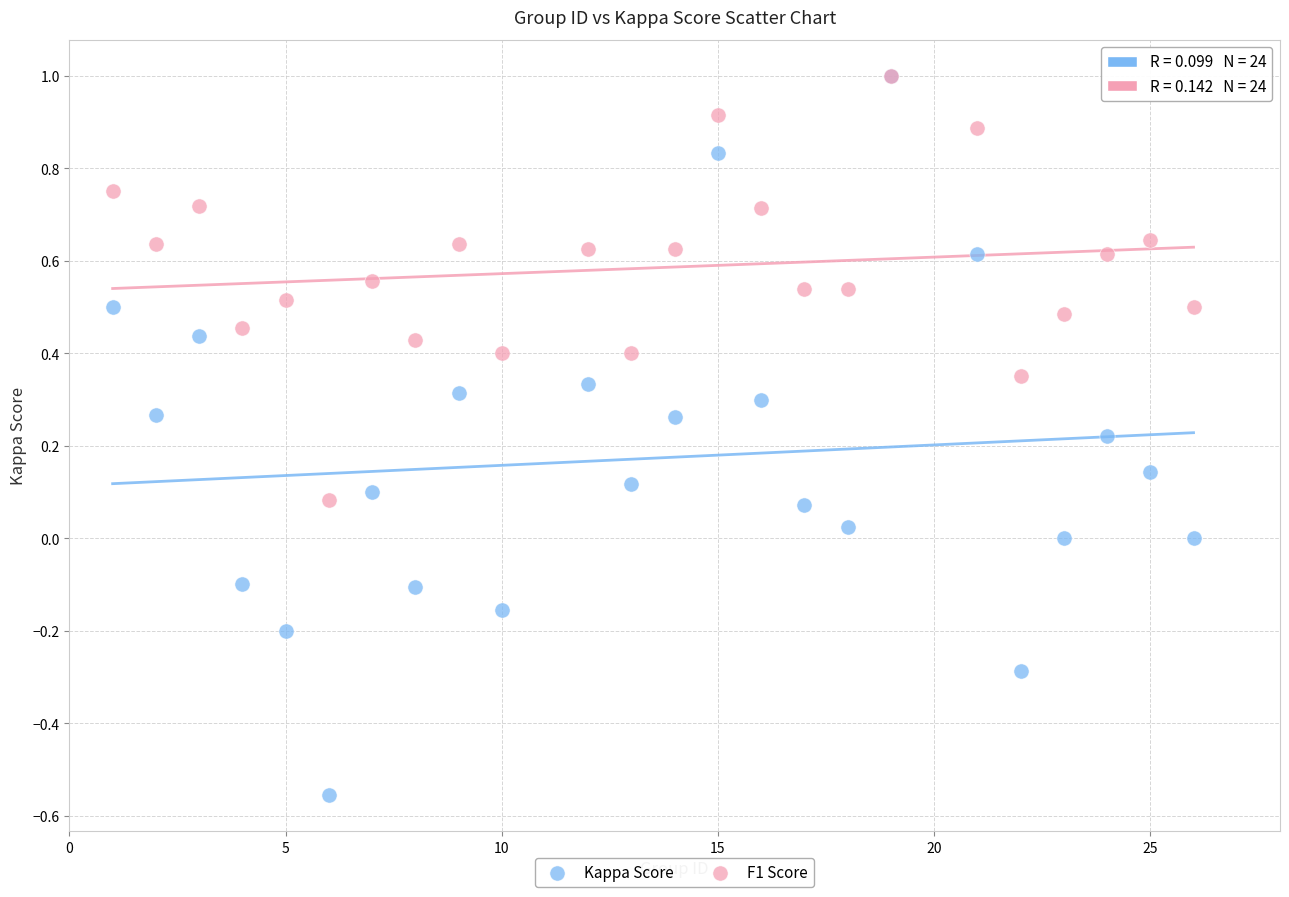

Which series has the largest Y range (max minus min)?

Kappa Score